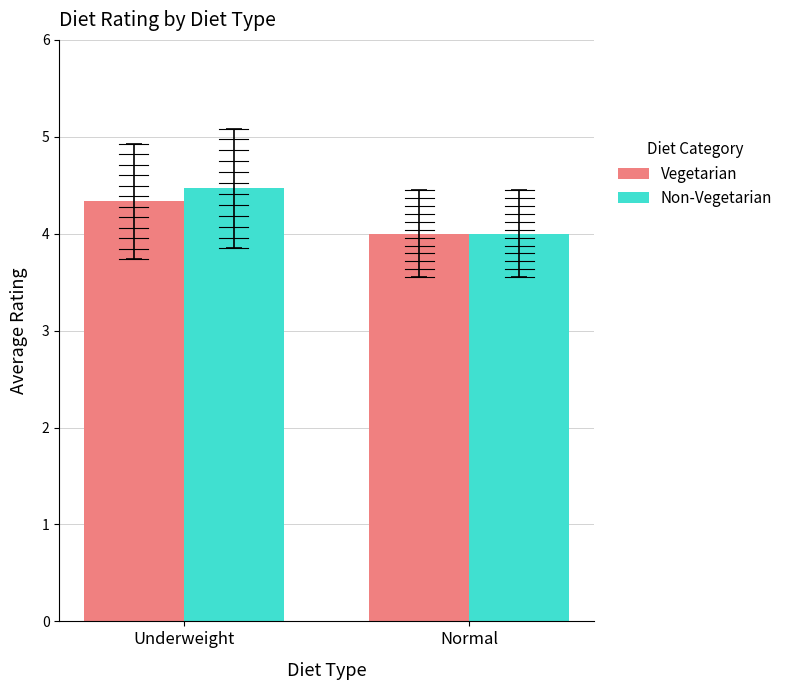

What is the average value of the Vegetarian series?

4.2